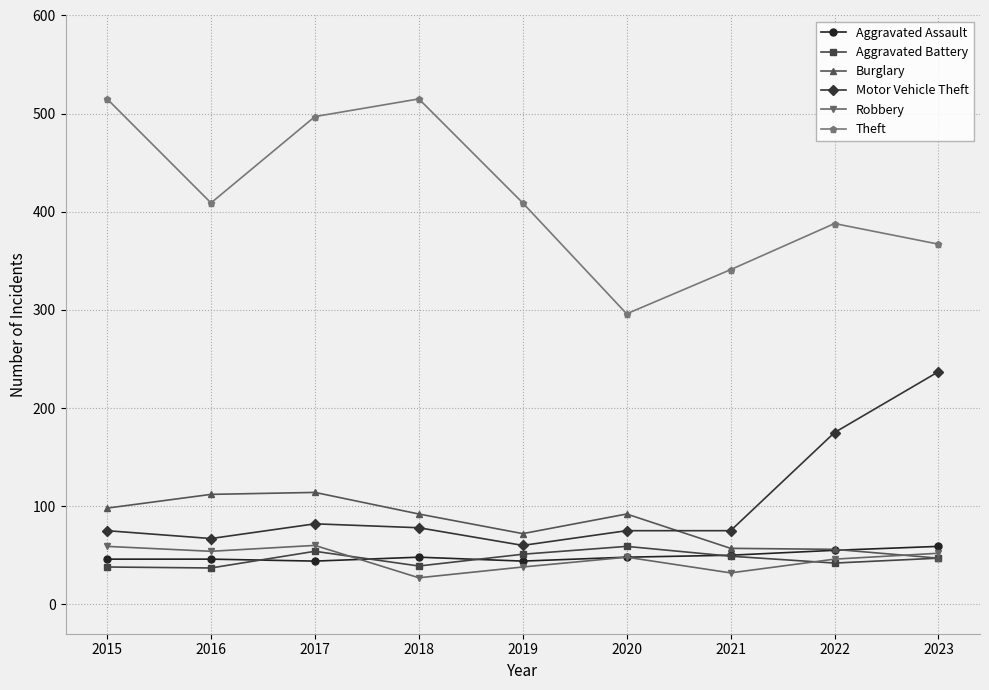

What is the difference between the highest and lowest values at 2017?

453